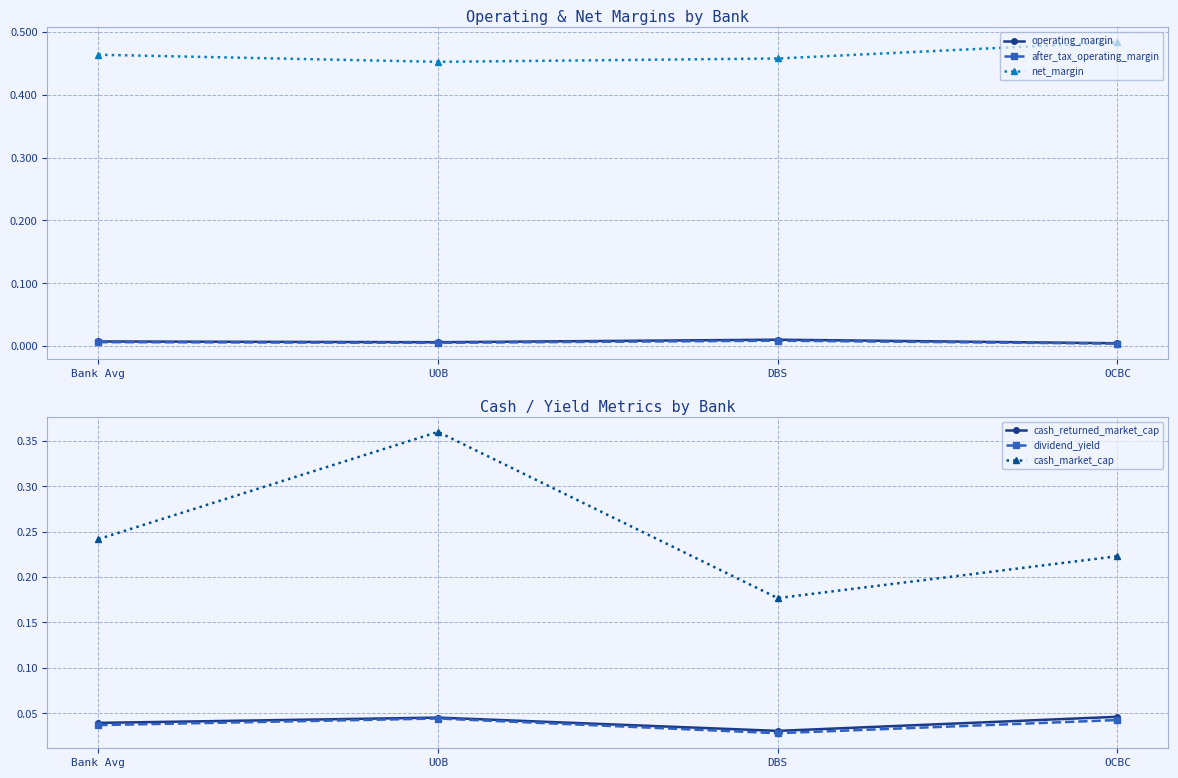

Reading left to right, list all the values displayed in this chart.

operating_margin: 0.0	0.0	0.0	0.0
after_tax_operating_margin: 0.0	0.0	0.0	0.0
net_margin: 0.5	0.5	0.5	0.5
cash_returned_market_cap: 0.0	0.0	0.0	0.0
dividend_yield: 0.0	0.0	0.0	0.0
cash_market_cap: 0.2	0.4	0.2	0.2